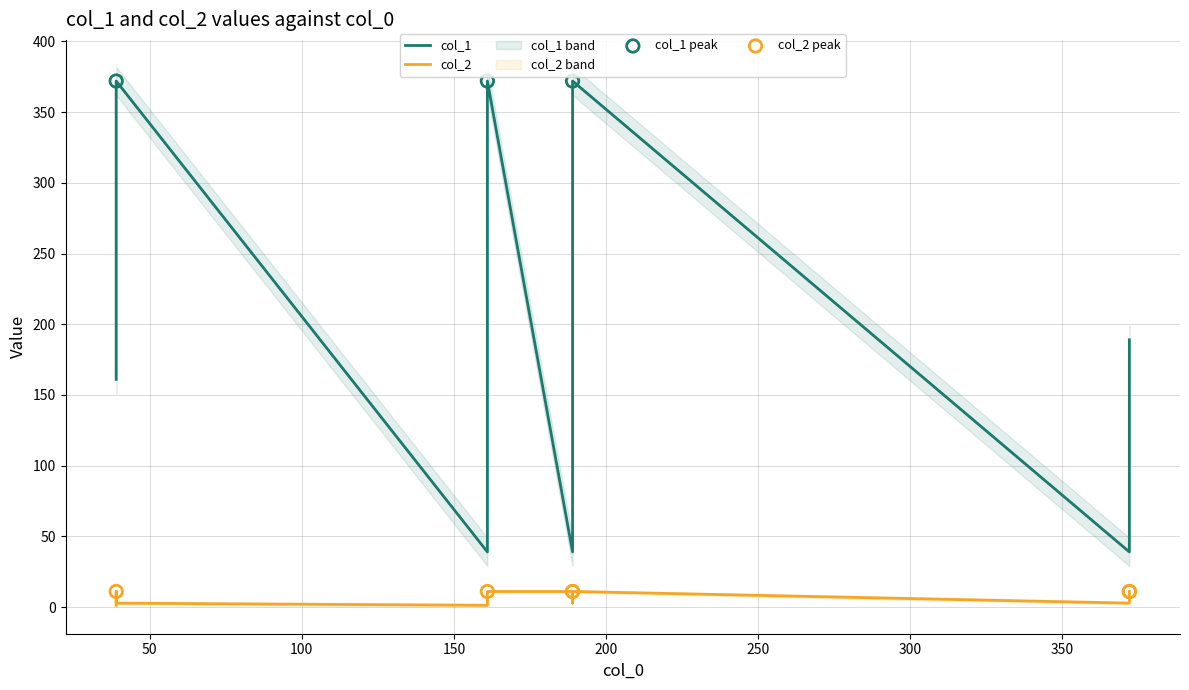

Which series has the largest Y range (max minus min)?

col_1